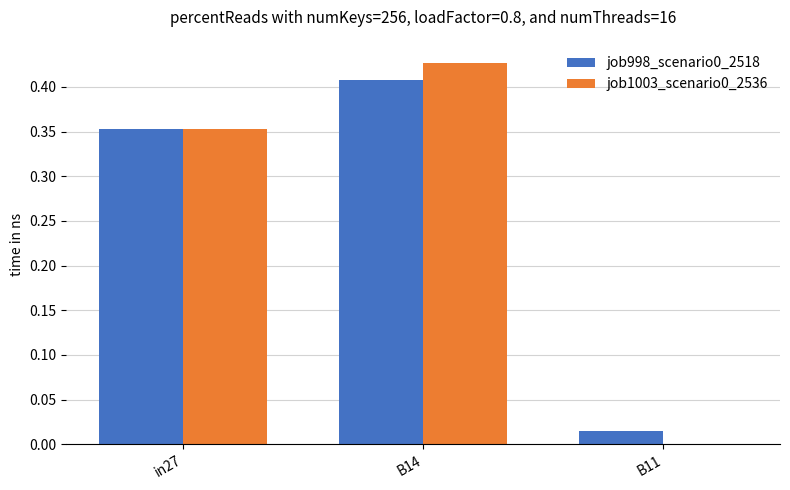

What is the total value across all series at B14?

0.8